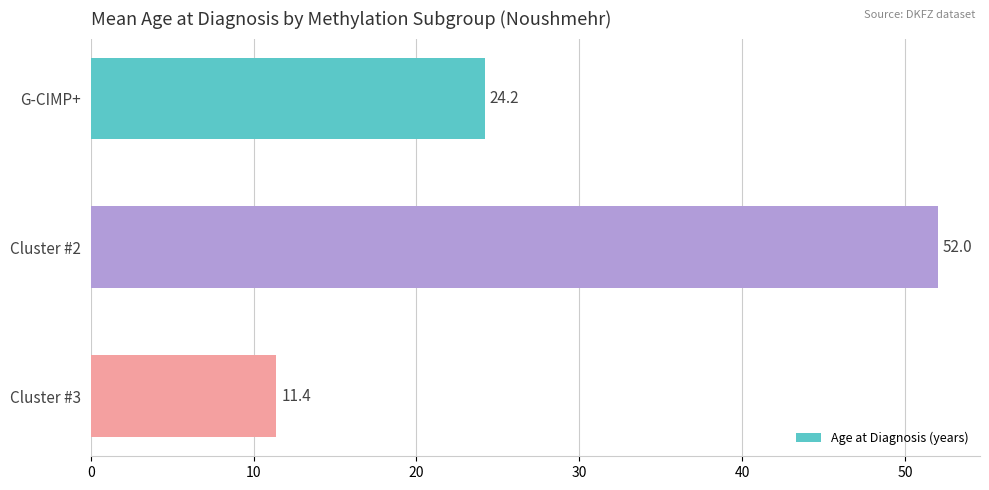

What is the average value?

29.2